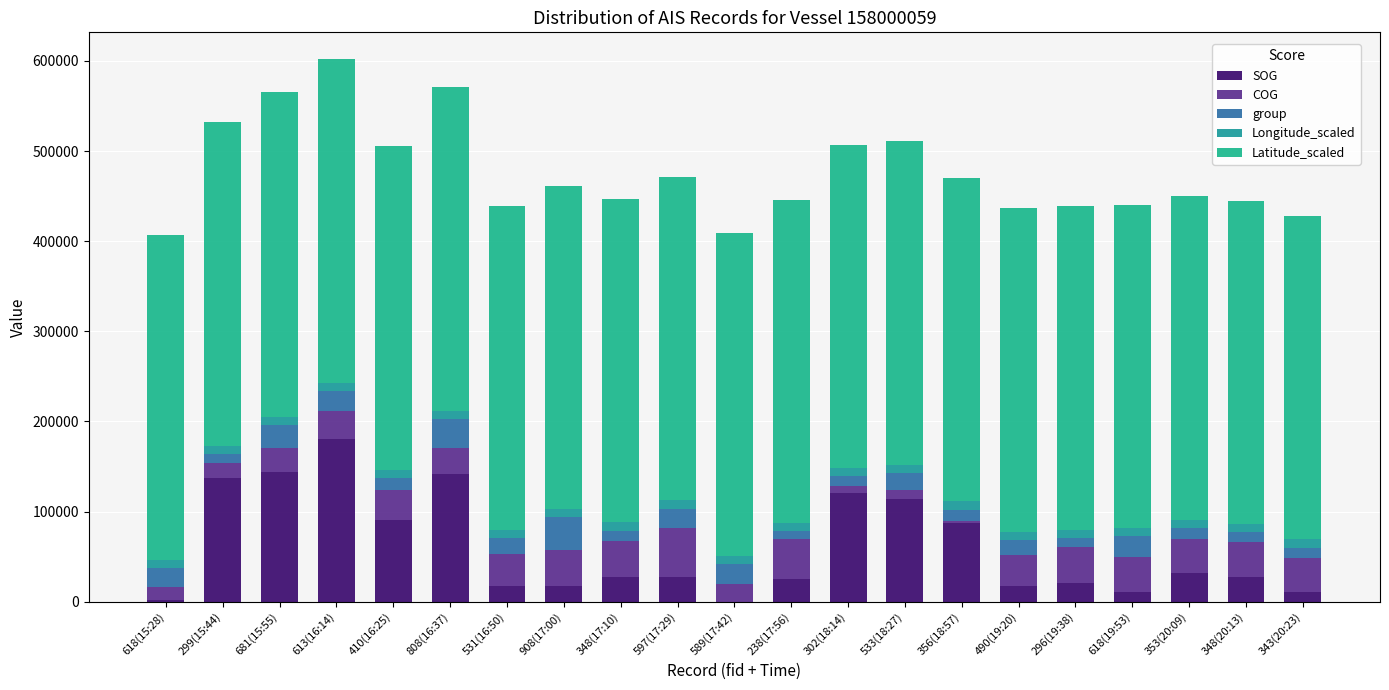

At which category is the sum across all series the highest?

613(16:14)